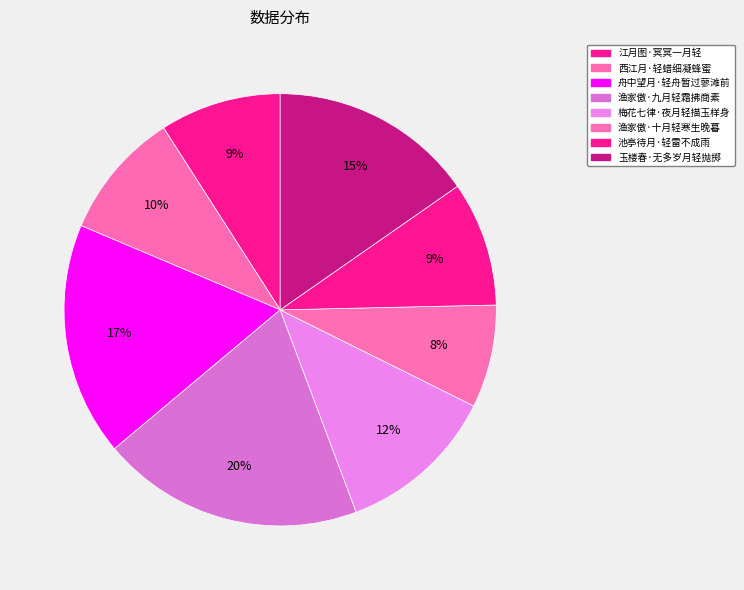

How many slices are in this pie chart?

8